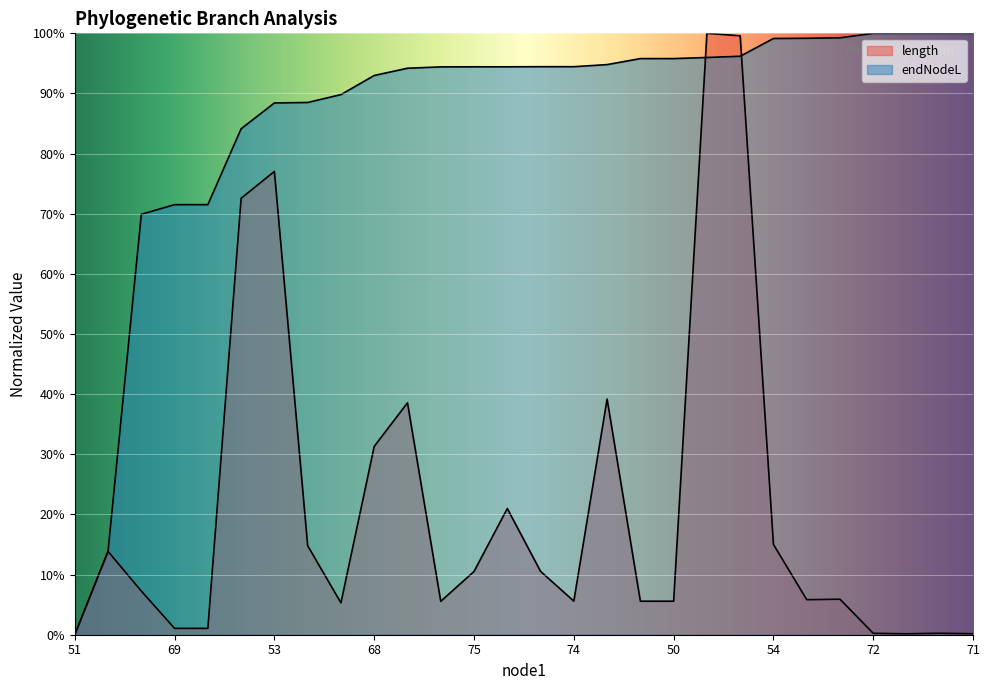

Reading right to left, transcribe all the data shown in this chart.

length: 0.2	0.2	0.2	0.2	5.9	5.8	15.0	99.6	100.0	5.6	5.6	39.2	5.6	10.5	21.0	10.5	5.6	38.6	31.3	5.3	14.8	77.0	72.6	1.1	1.1	7.3	13.9	0.0
endNodeL: 100.0	100.0	100.0	100.0	99.3	99.2	99.1	96.2	96.0	95.8	95.8	94.8	94.5	94.5	94.4	94.4	94.4	94.2	93.0	89.8	88.5	88.4	84.1	71.5	71.5	69.9	13.9	0.0